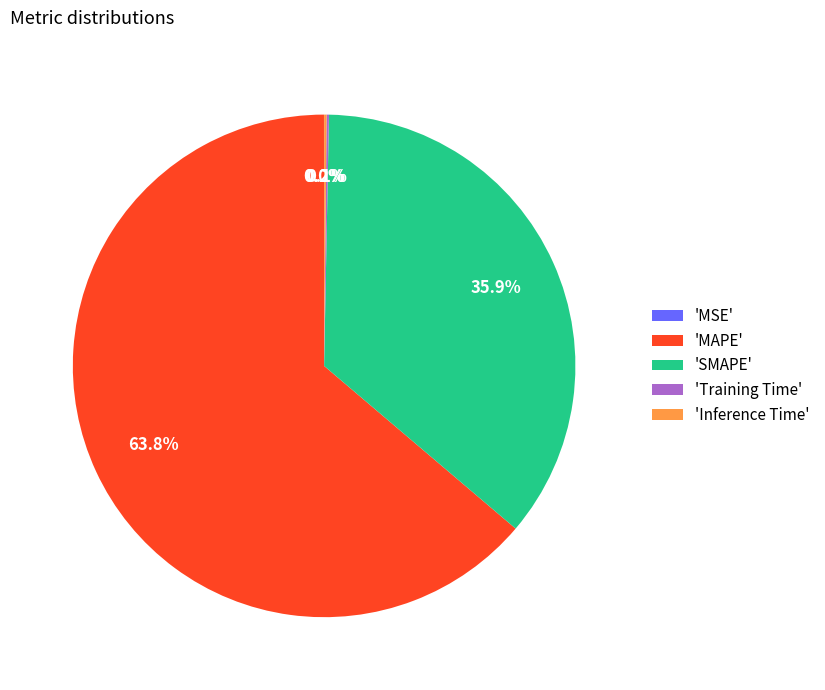

What is the largest slice in the pie chart?

'MAPE'